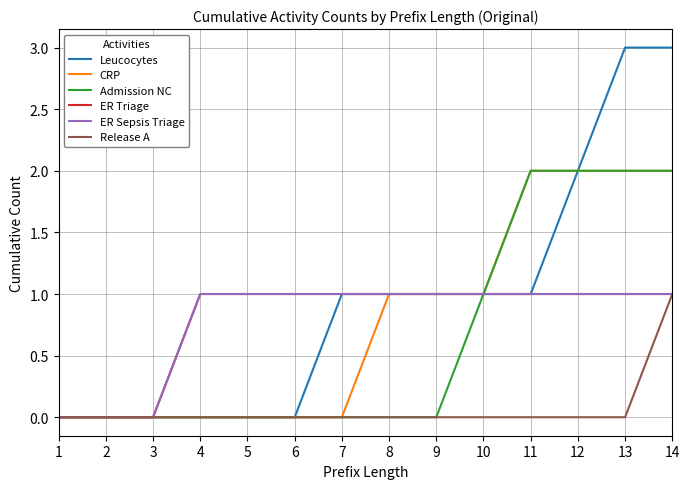

What is the difference between the second highest and minimum values in the ER Sepsis Triage series?

1